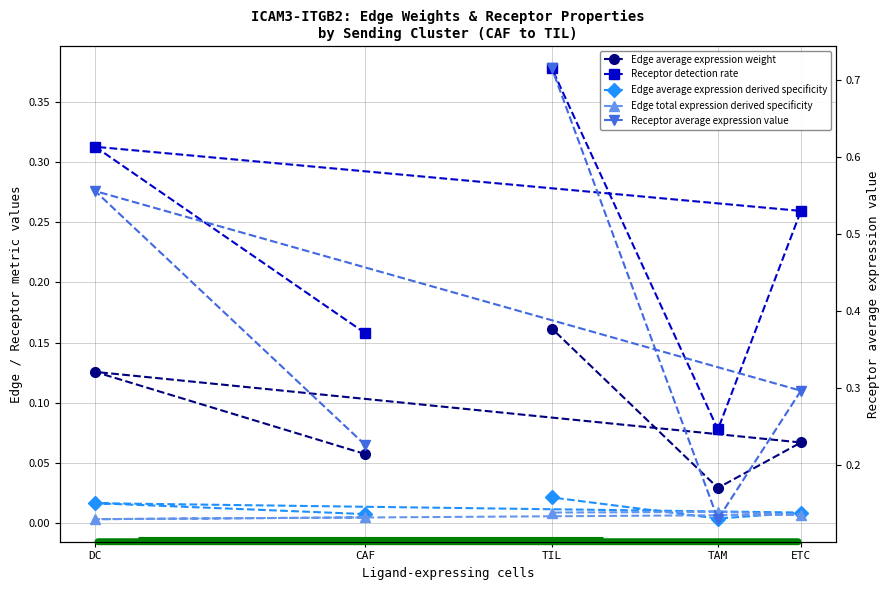

How many interior local peaks does the Receptor detection rate series have?

1